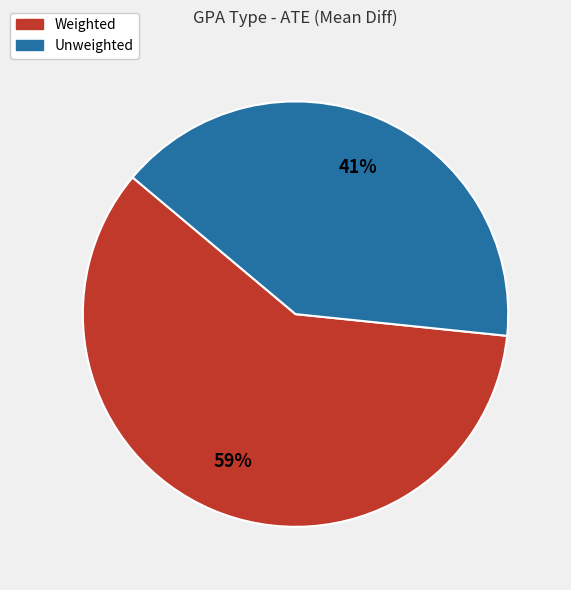

How many segments does this pie chart have?

2